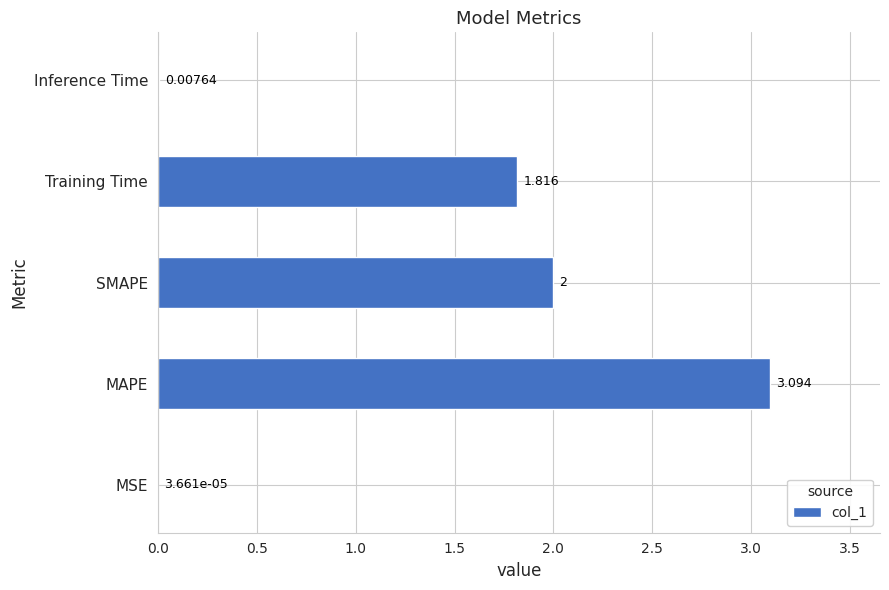

Count the number of categories in the chart.

5